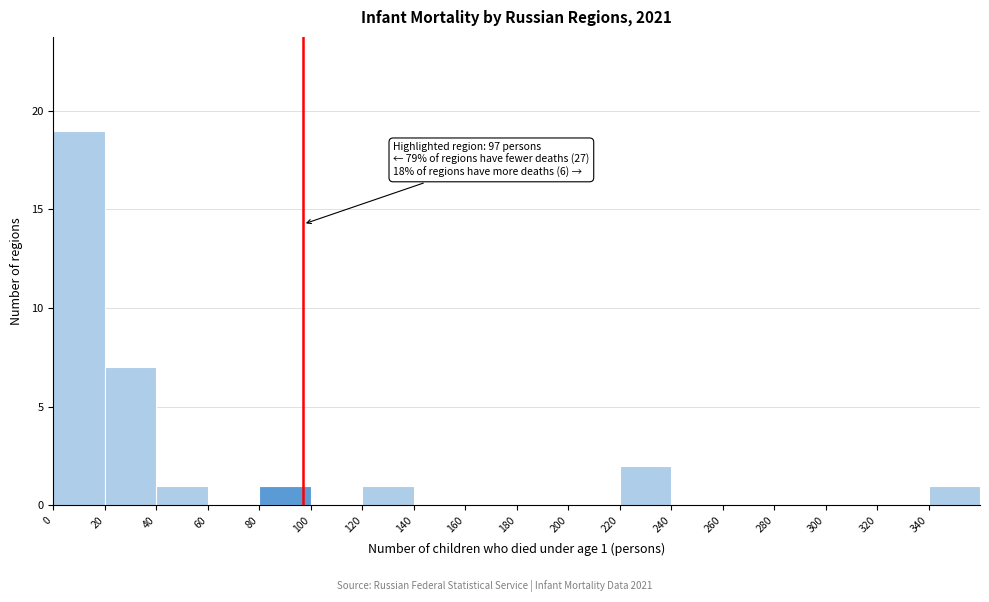

Over which range of the x-axis is the bar tallest?

0 to 20